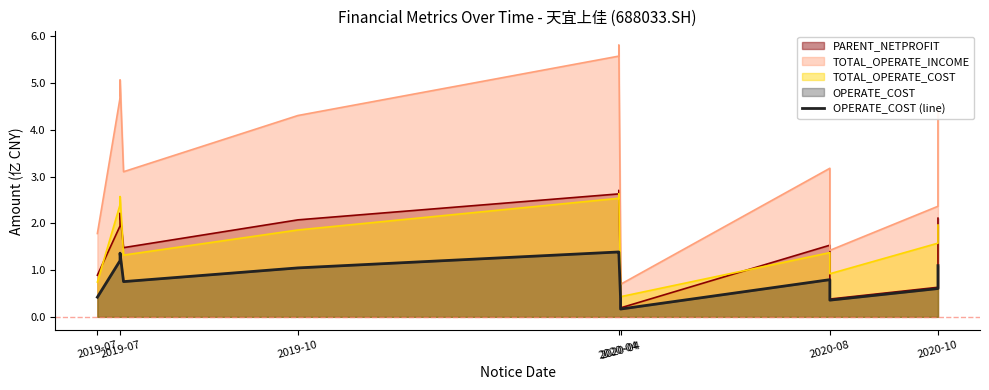

True or false: the data has more than 2 interior local peaks.

True